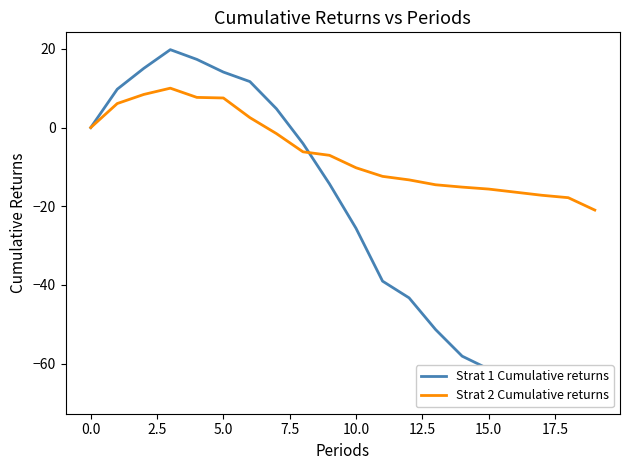

Is it true that Strat 2 Cumulative returns equals 0.0 at 0.0?

True